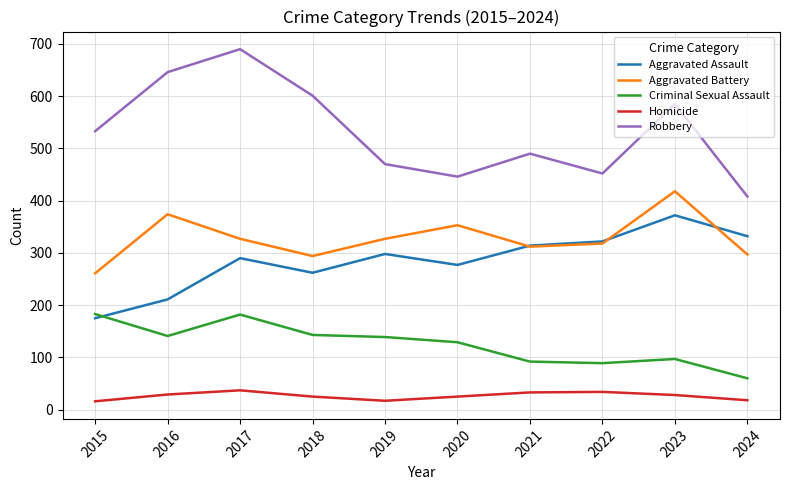

Which series has the largest range (max minus min)?

Robbery